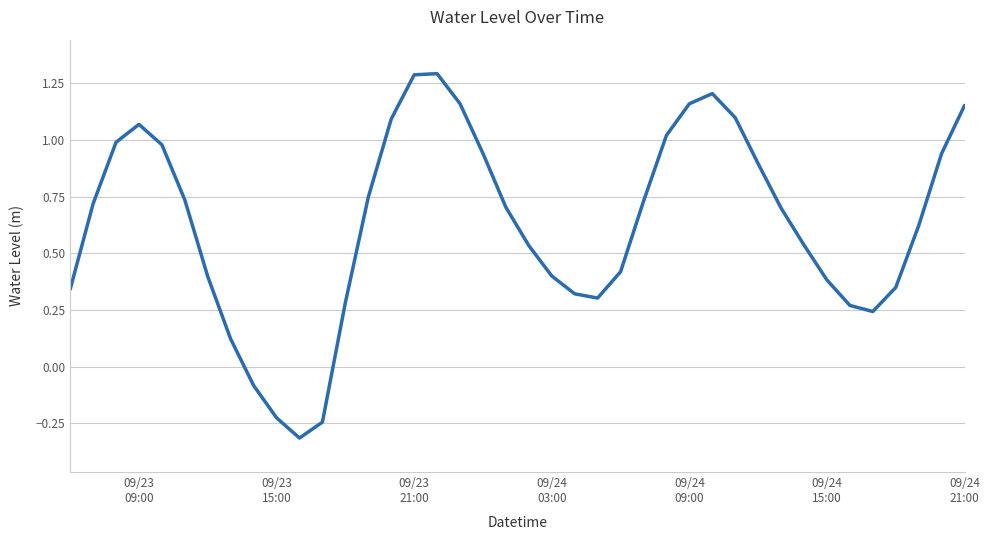

Is this an area chart (filled region under the line)?

No